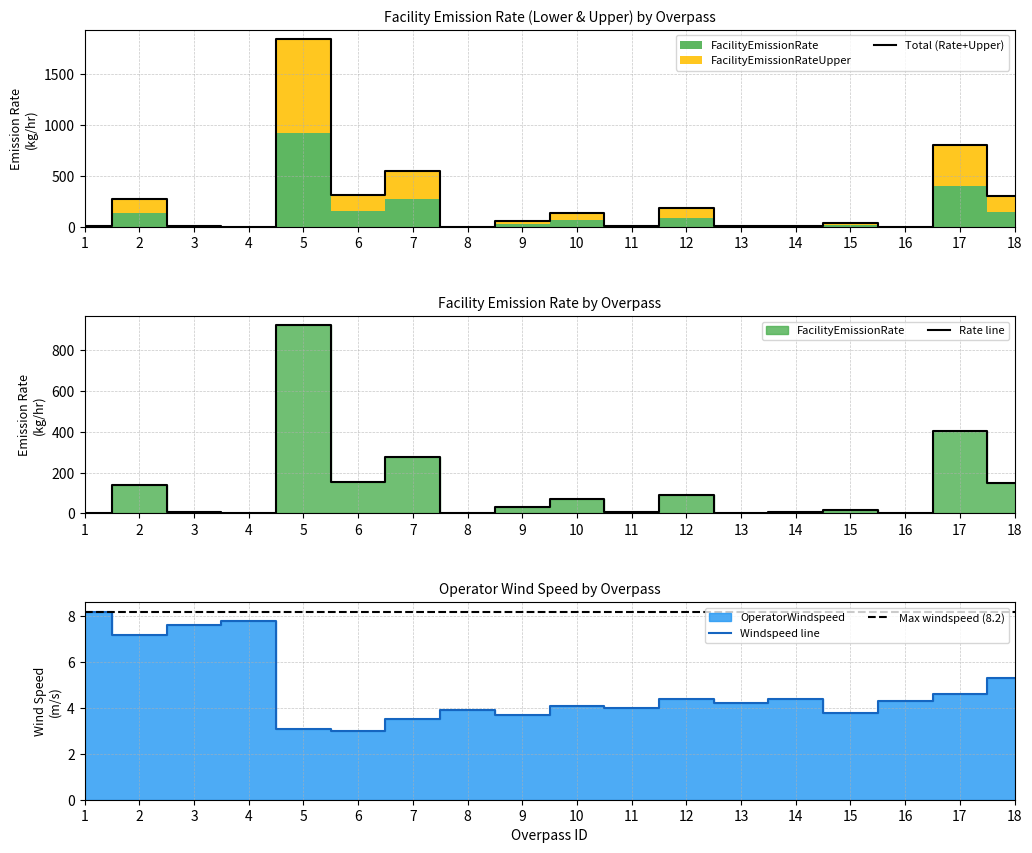

How many values in FacilityEmissionRate are above zero?

17